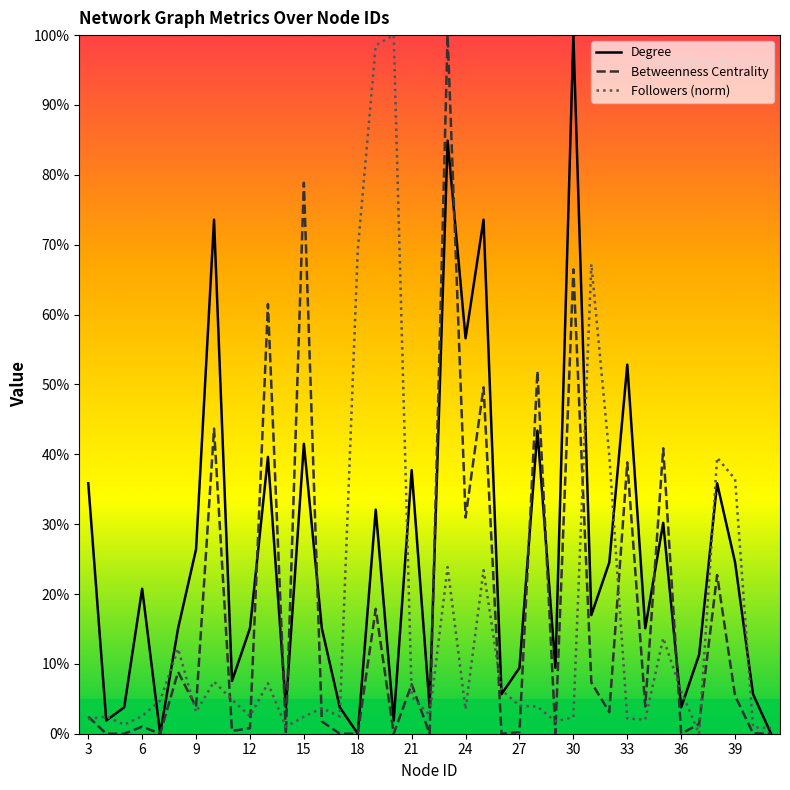

Which series has the widest spread of values?

Degree